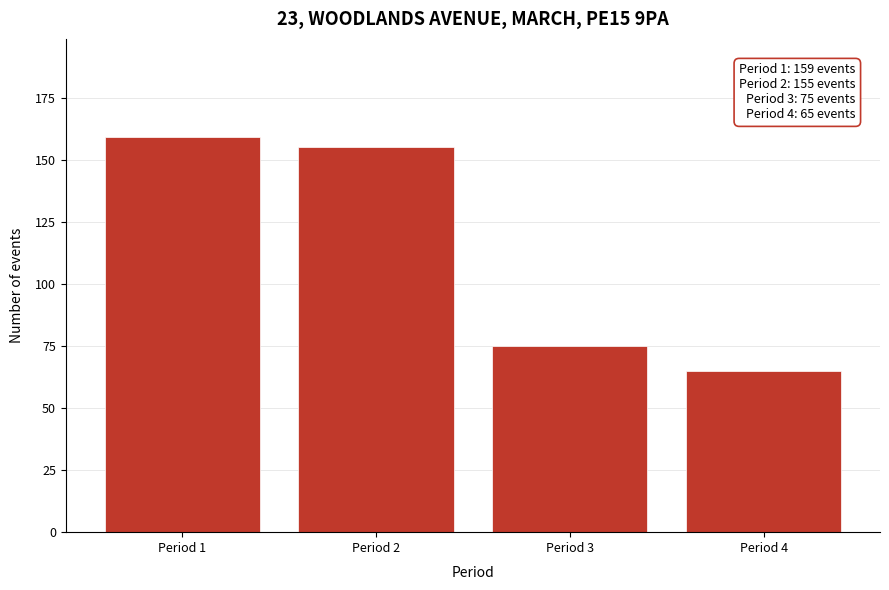

Reading left to right, list all the values displayed in this chart.

Period 1=159	Period 2=155	Period 3=75	Period 4=65